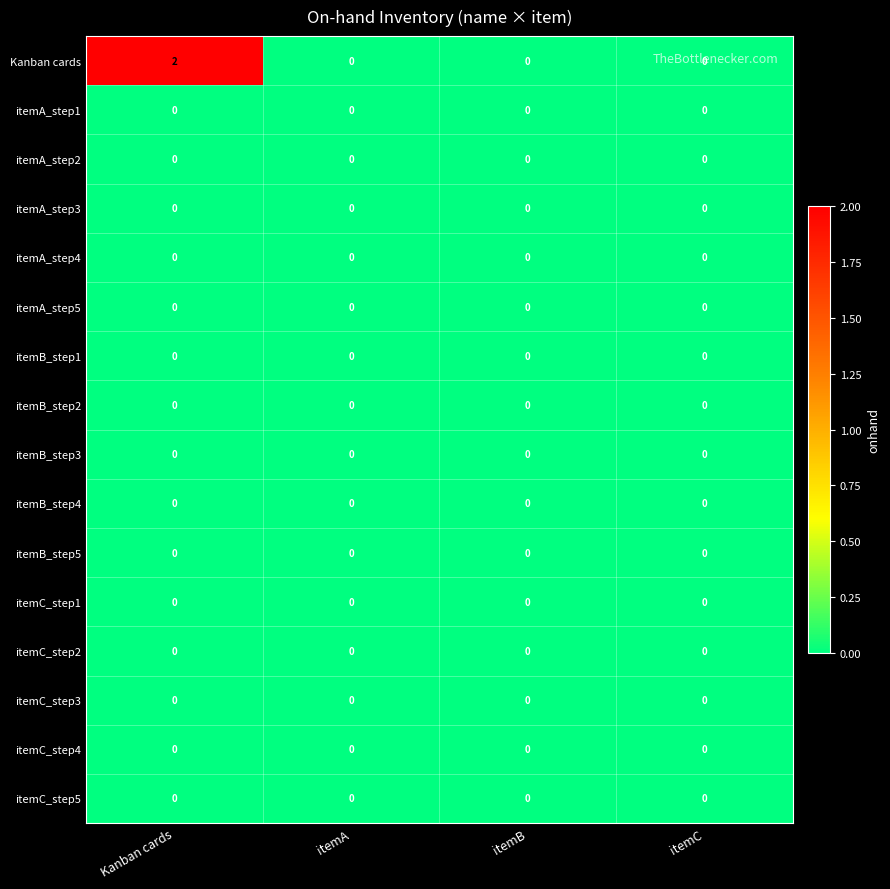

What is the greatest value displayed?

2